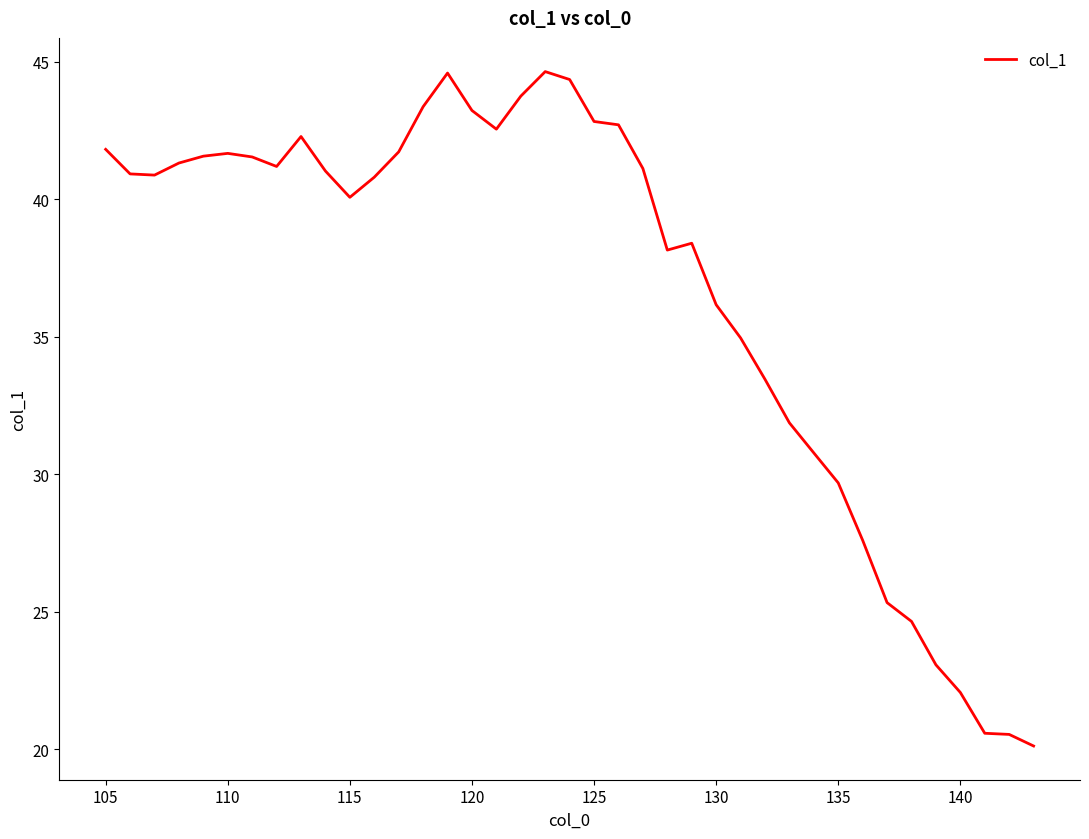

What is the greatest value displayed?

44.6